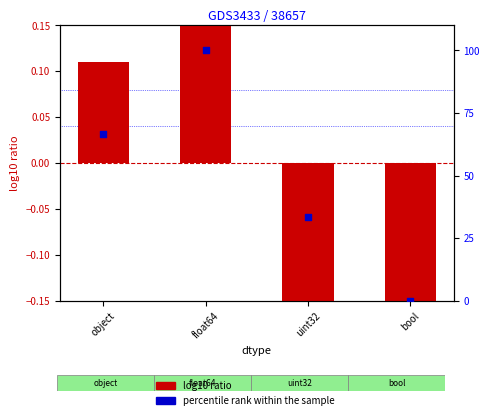

What are all the series names shown in the legend?

log10 ratio, percentile rank within the sample